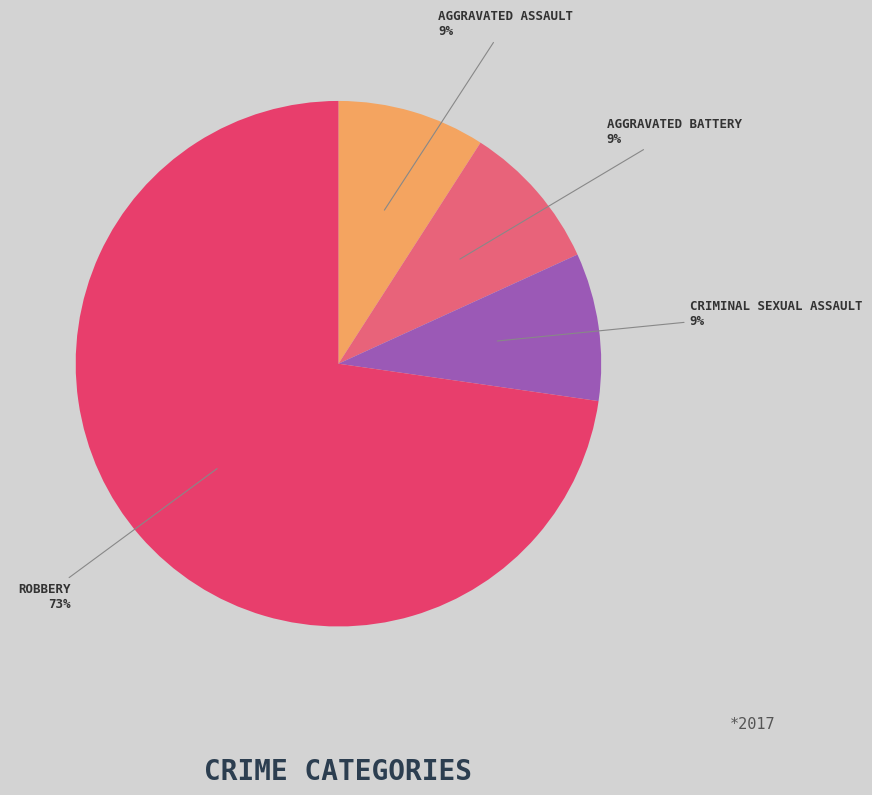

Count the number of slices in the pie.

4